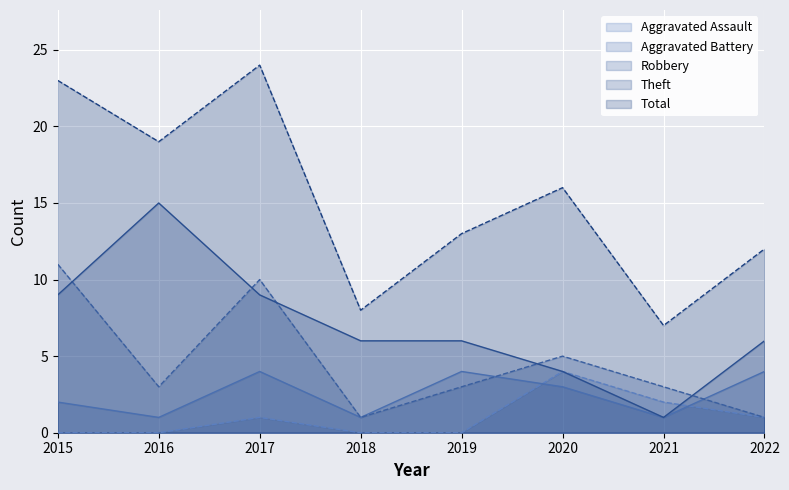

What is the value of the Theft point at the 6th from the left?

4